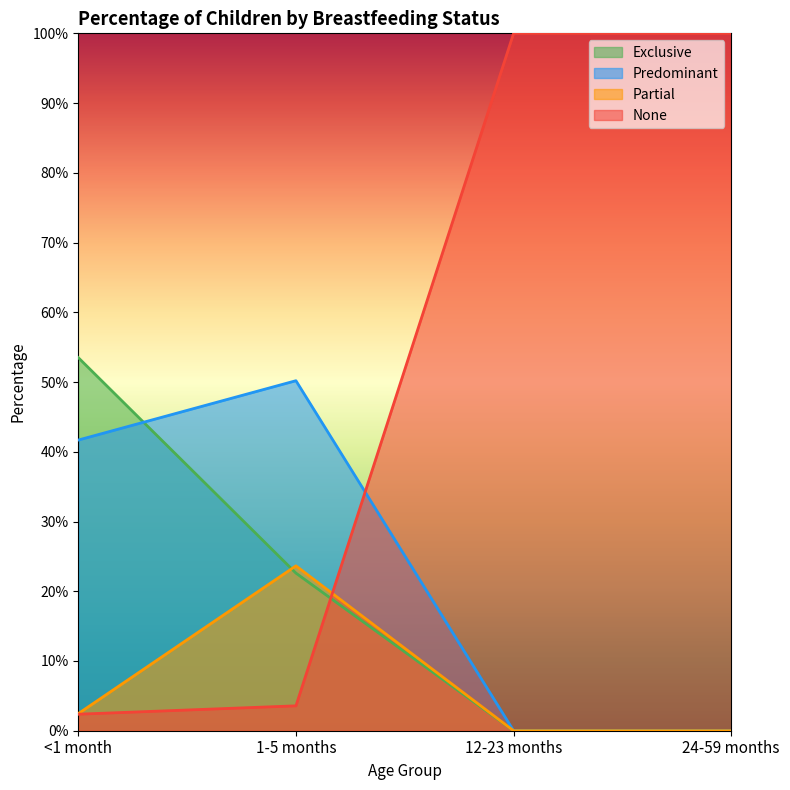

Which series has the largest range (max minus min)?

None